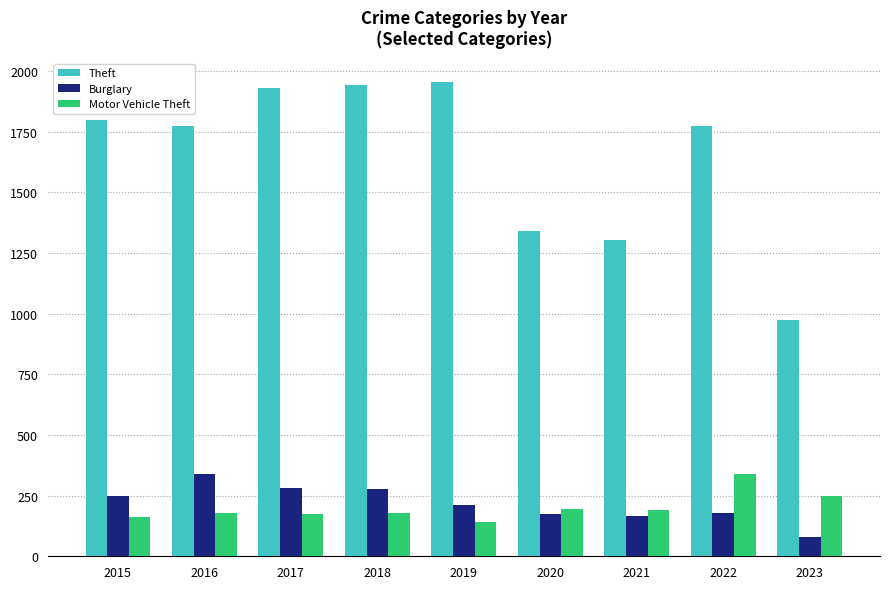

What is the minimum value for Burglary?

80